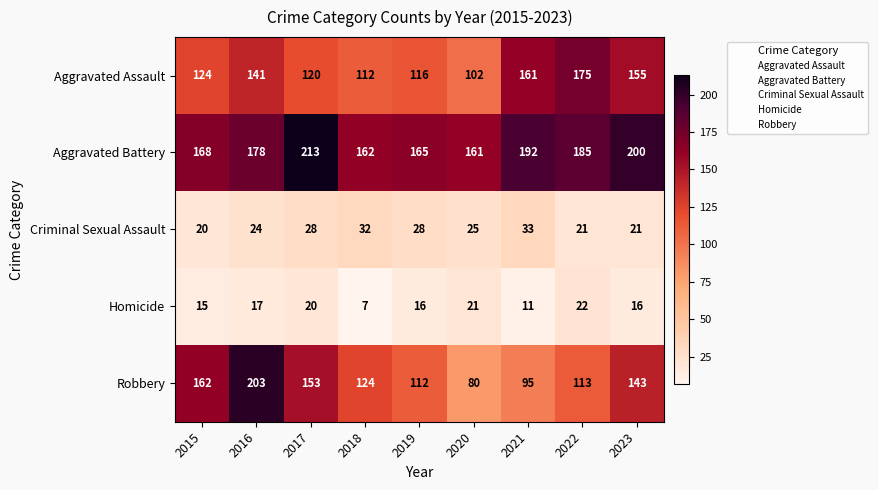

Is it true that Aggravated Battery equals 91 at 2017?

False